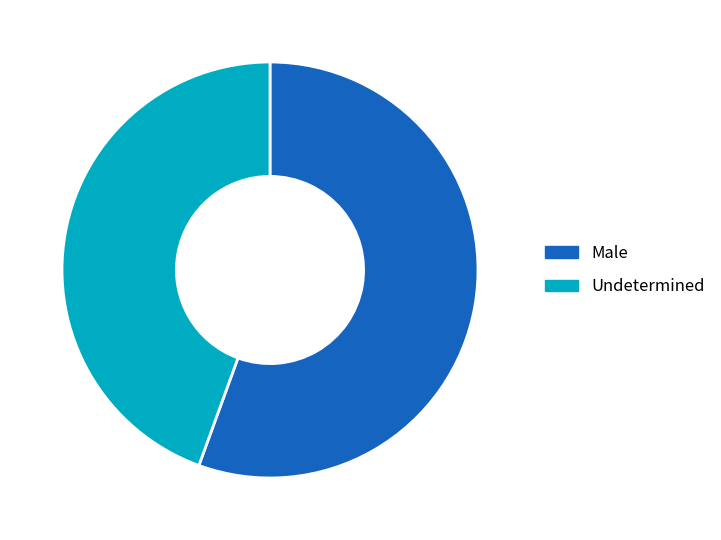

Is there a majority slice in this chart?

Yes